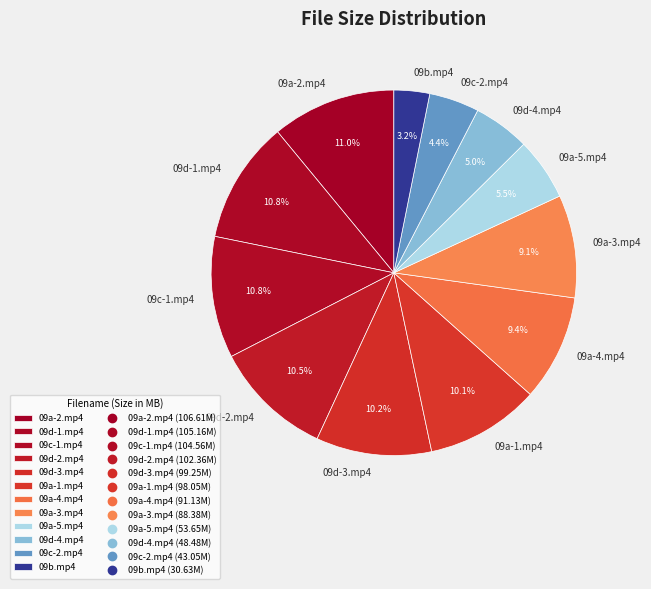

Count the number of slices in the pie.

12